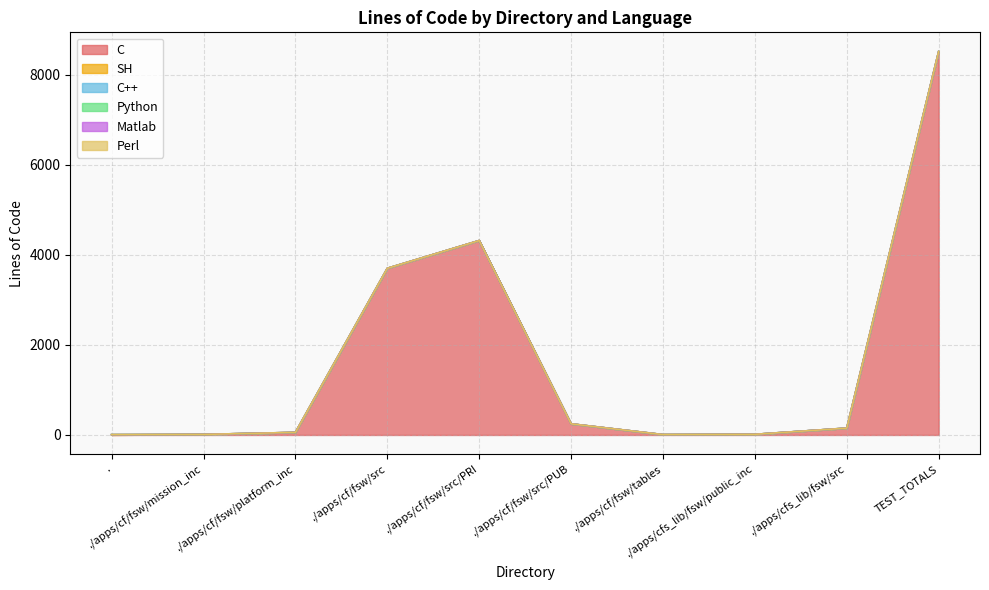

What is the total value across all series at ./apps/cfs_lib/fsw/public_inc?

14